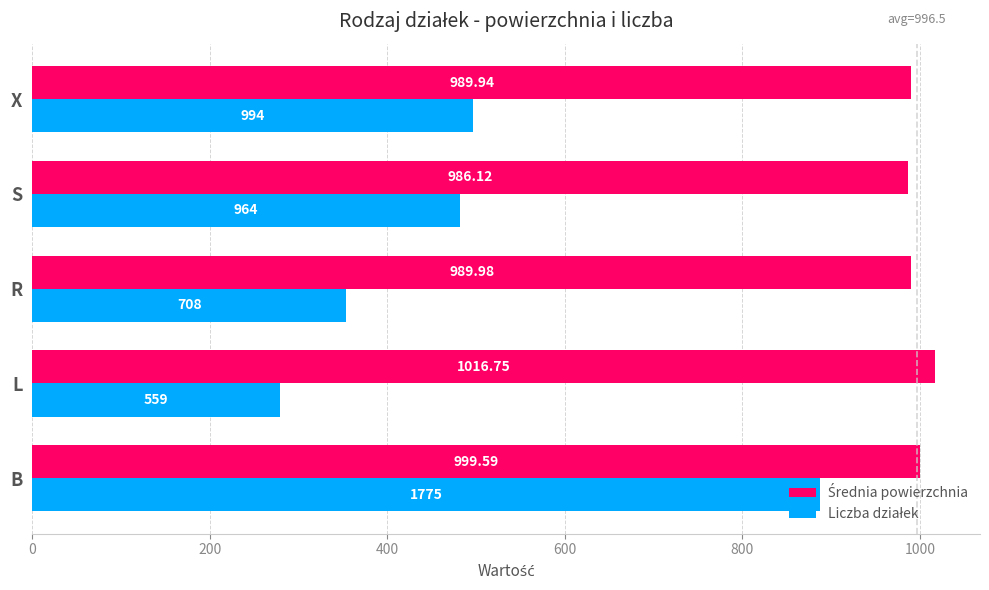

Which category has the lowest value across all series?

L